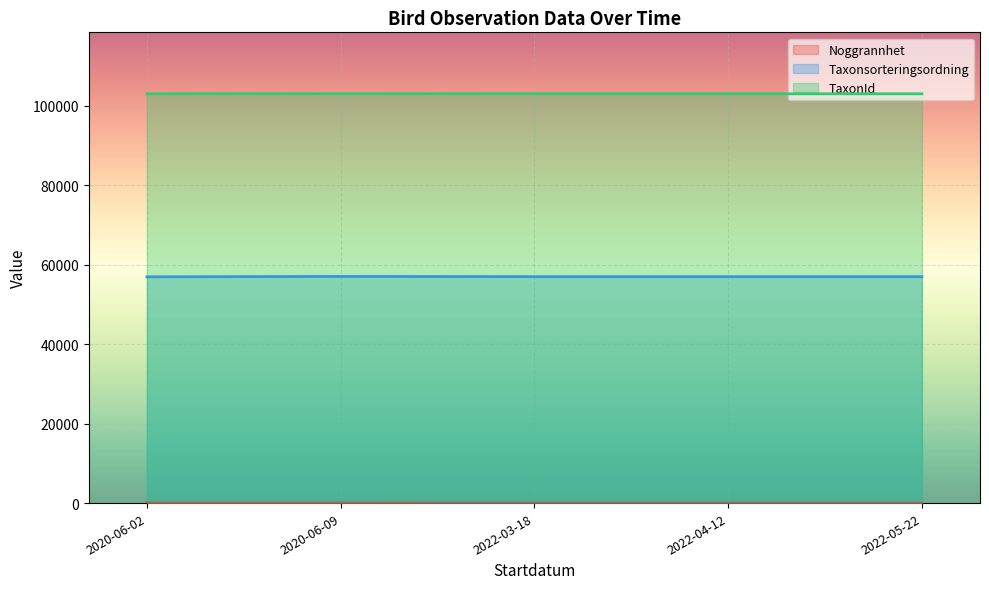

At which category does TaxonId reach its first local peak?

2020-06-09